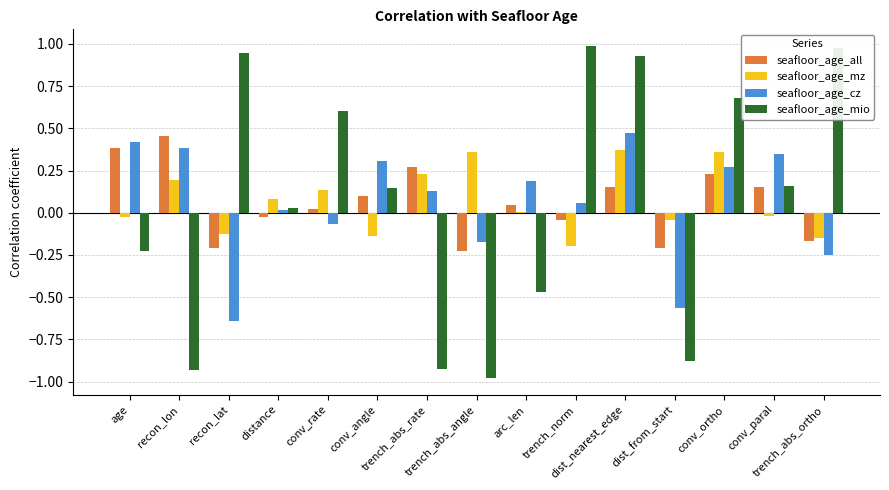

The value of seafloor_age_mio at conv_ortho is 1.2. True or false?

False